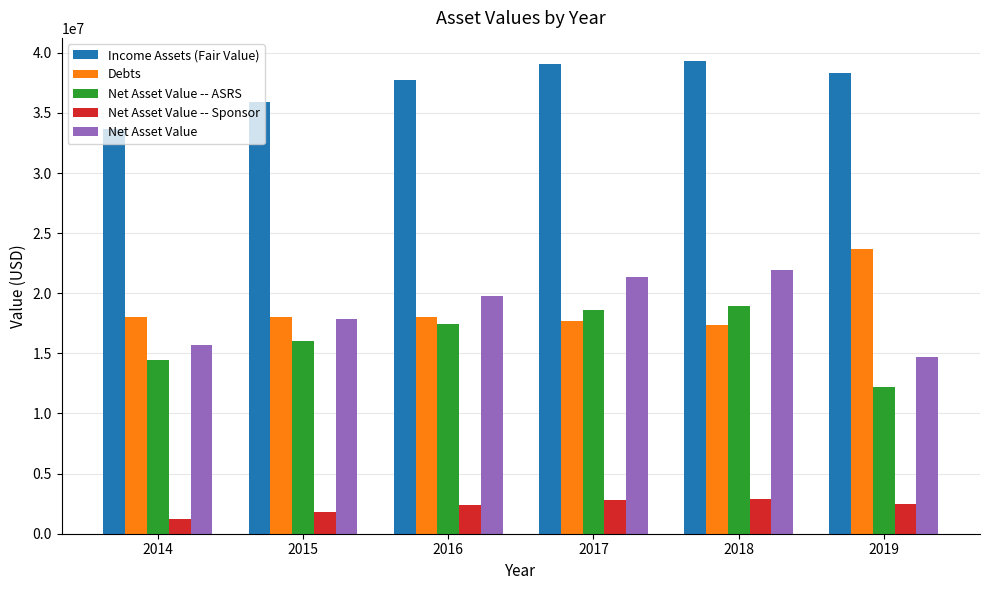

How many distinct data groups are displayed?

5